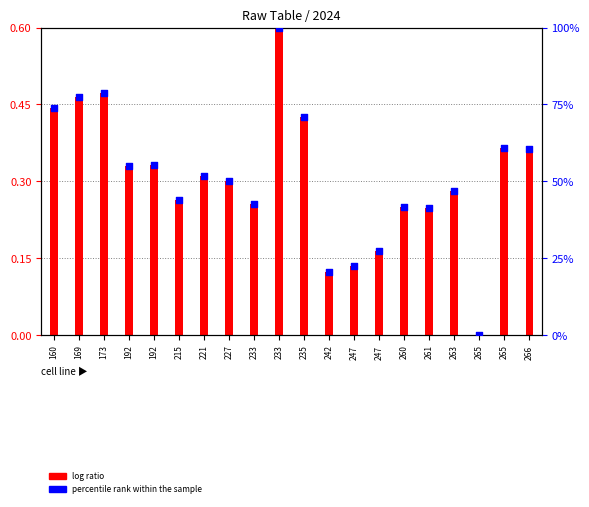

Which series contains the highest Y value?

percentile rank within the sample